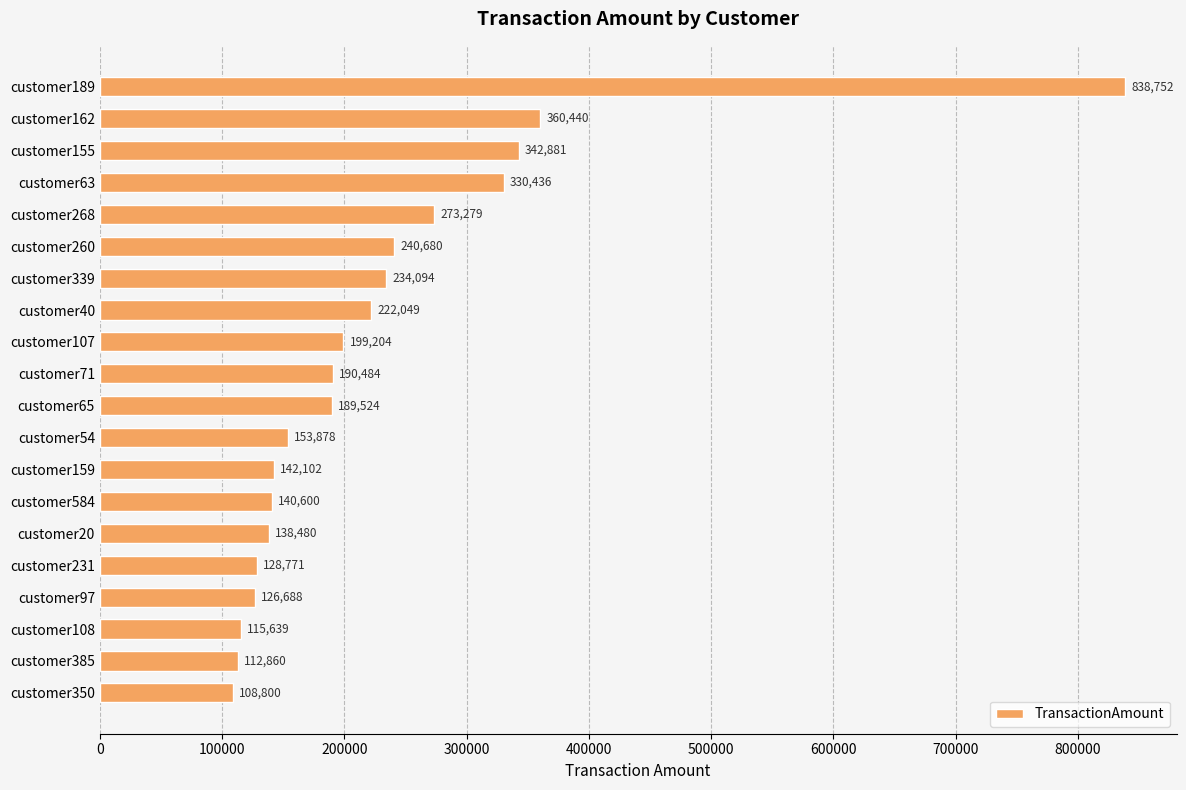

What is the difference between the maximum and minimum values?

729952.5